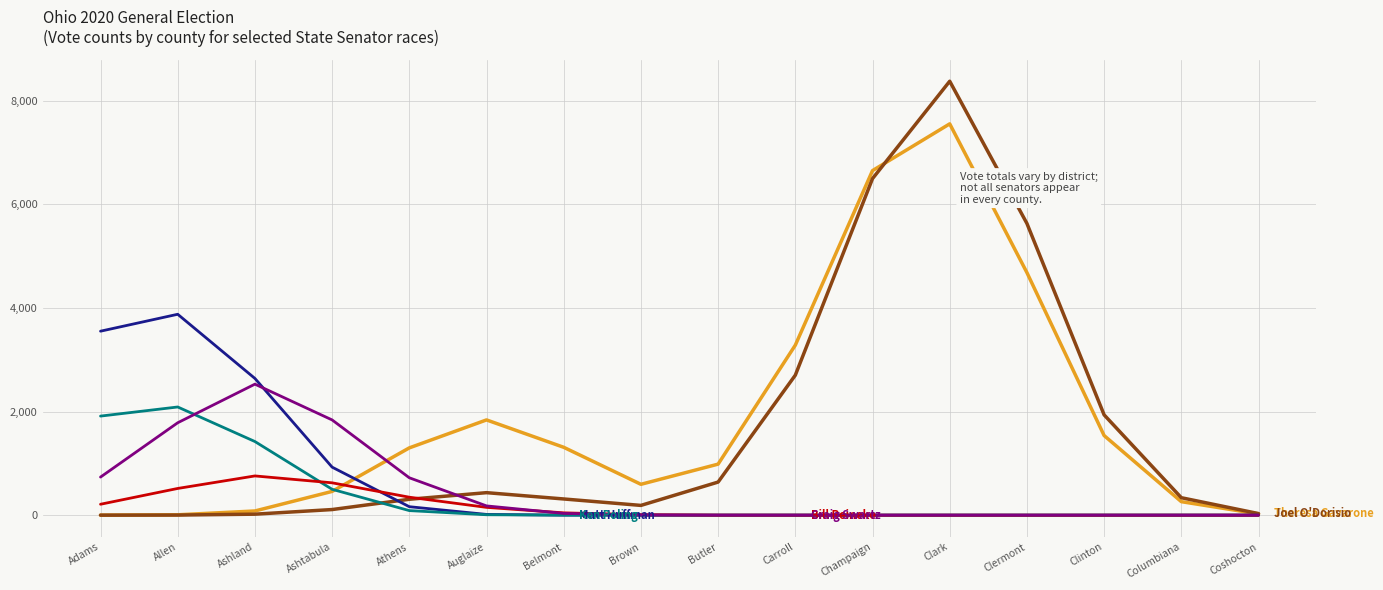

At which category does the chart reach its peak across all series?

Clark